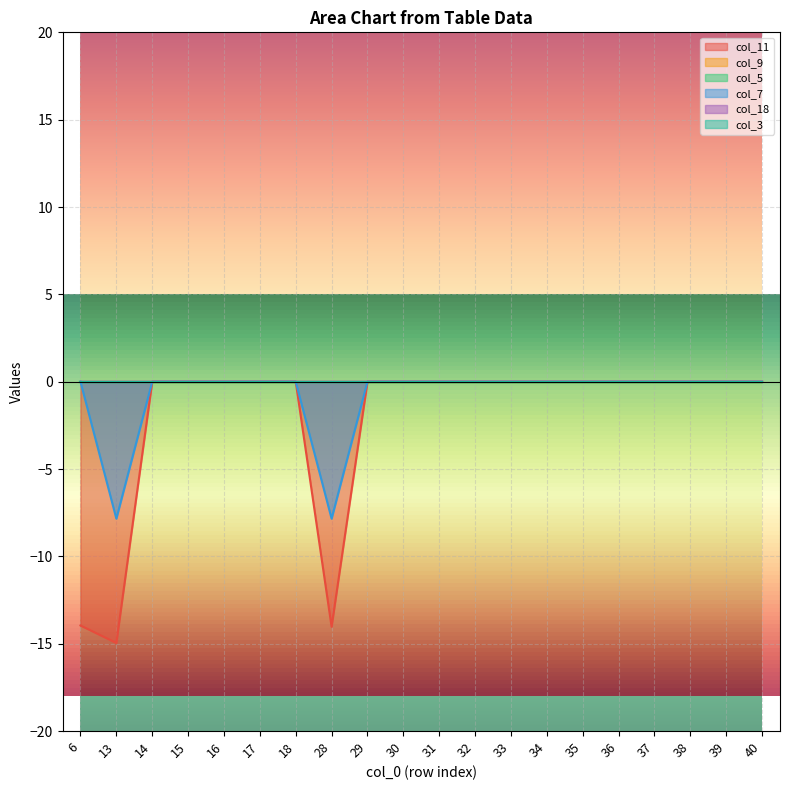

Between 17 and 15, which is larger?

17